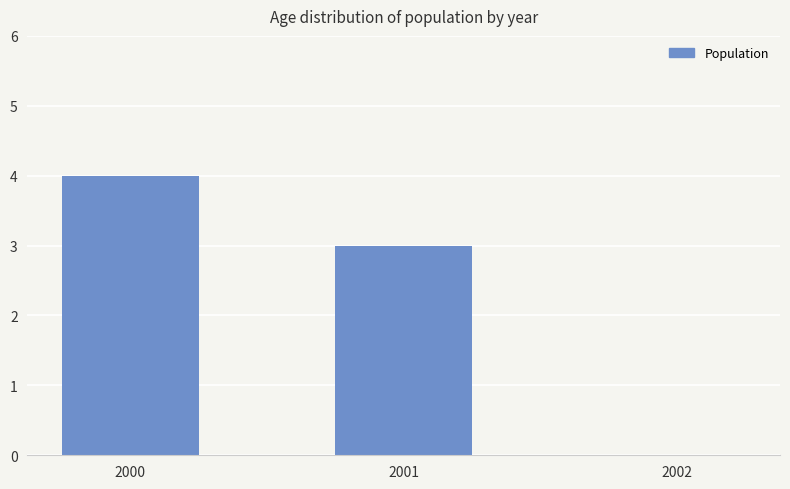

Are the bars horizontal?

No